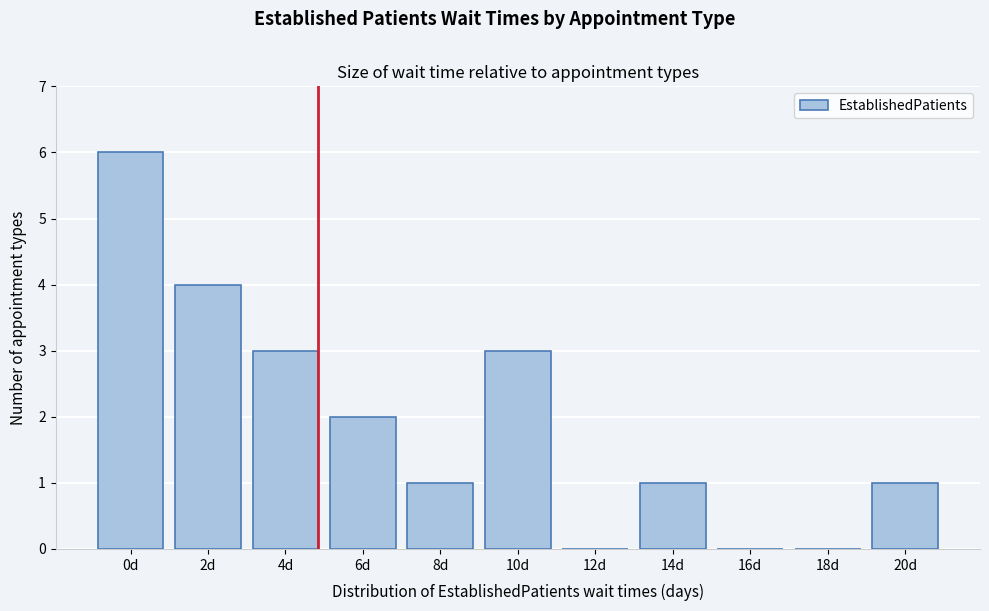

Reading left to right, extract all data points from this chart.

0d=6	2d=4	4d=3	6d=2	8d=1	10d=3	12d=0	14d=1	16d=0	18d=0	20d=1